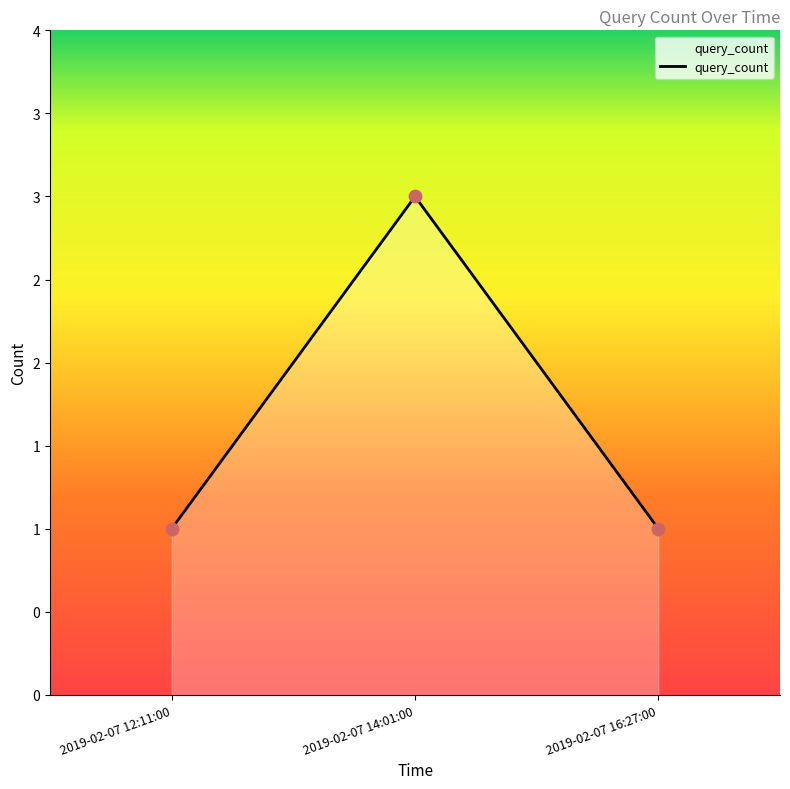

Between 2019-02-07 12:11:00 and 2019-02-07 16:27:00, which is larger?

2019-02-07 12:11:00